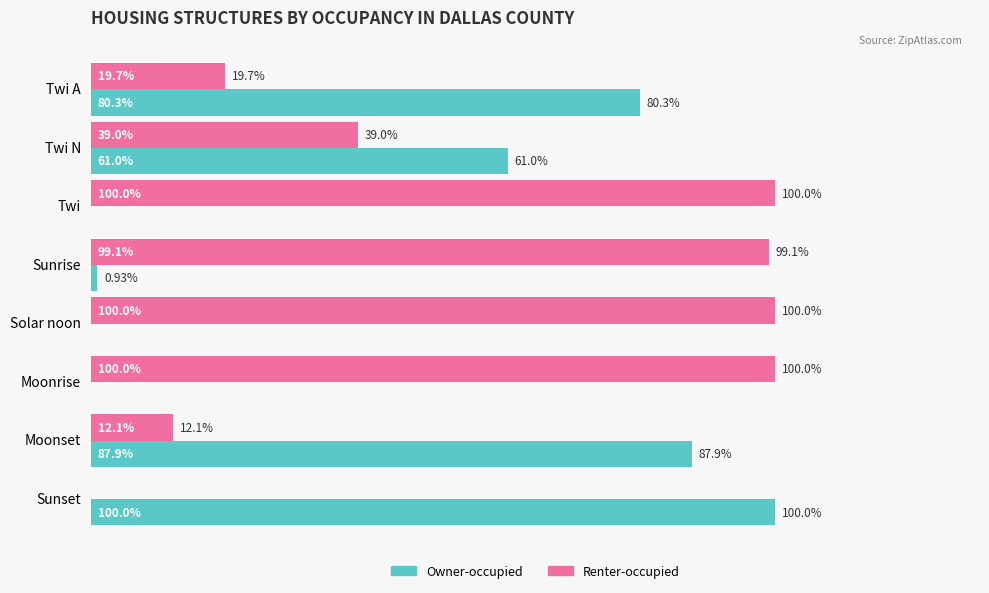

At which label is Renter-occupied closest to 50?

Twi N